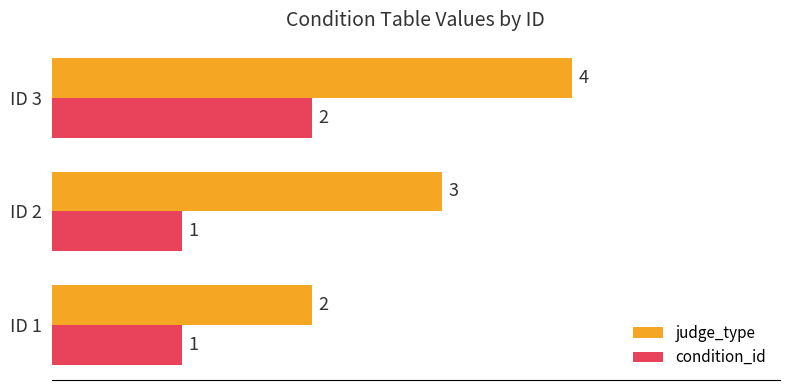

Is it true that judge_type equals 3 at ID 2?

True